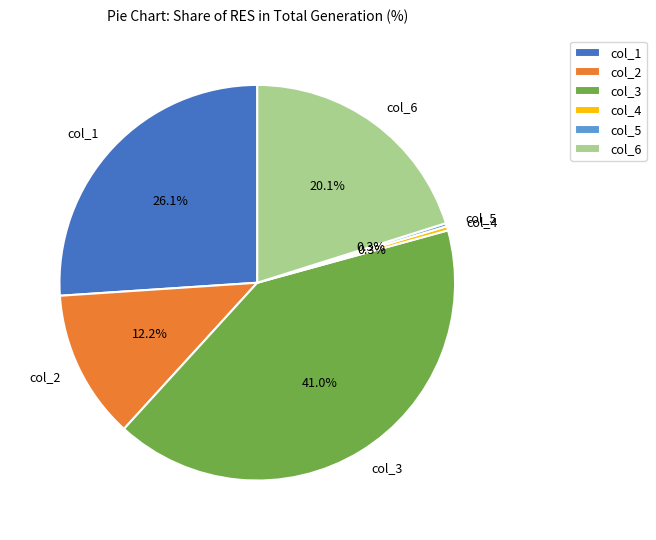

True or false: col_1 accounts for 34% of the total.

False